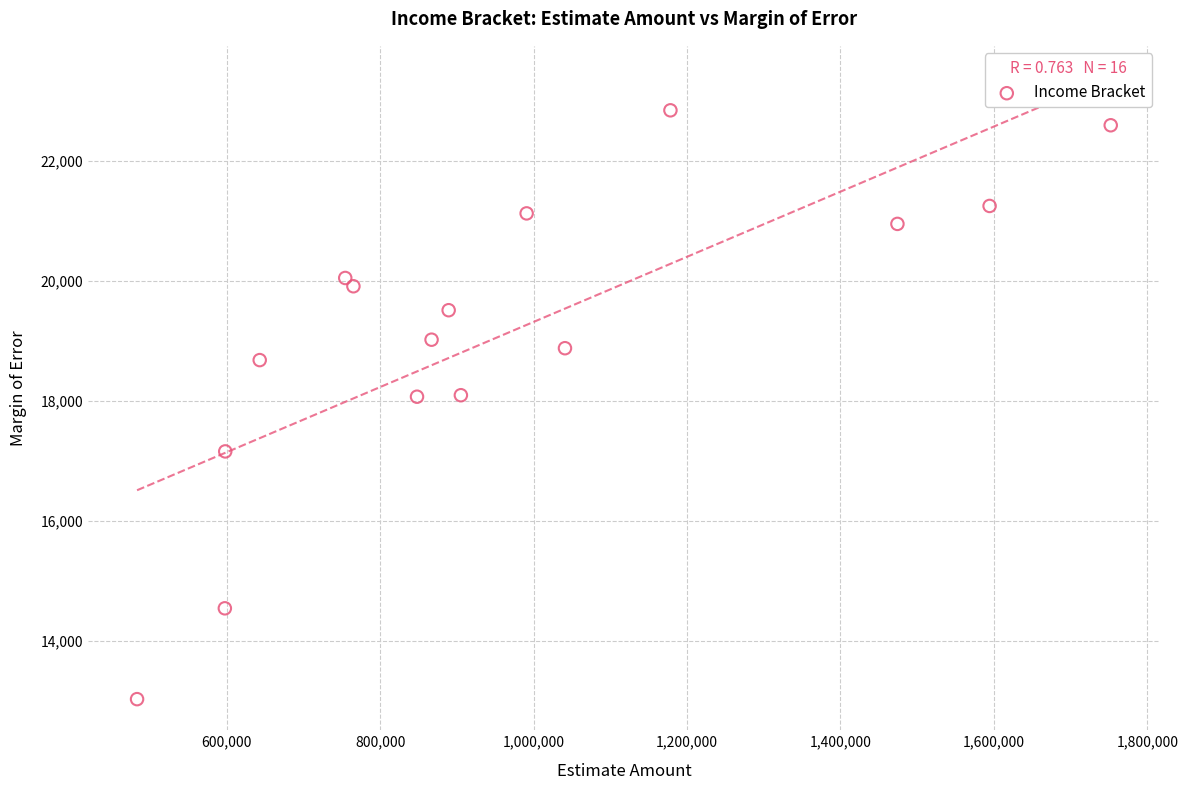

What is the range of X values (max minus min)?

1268953